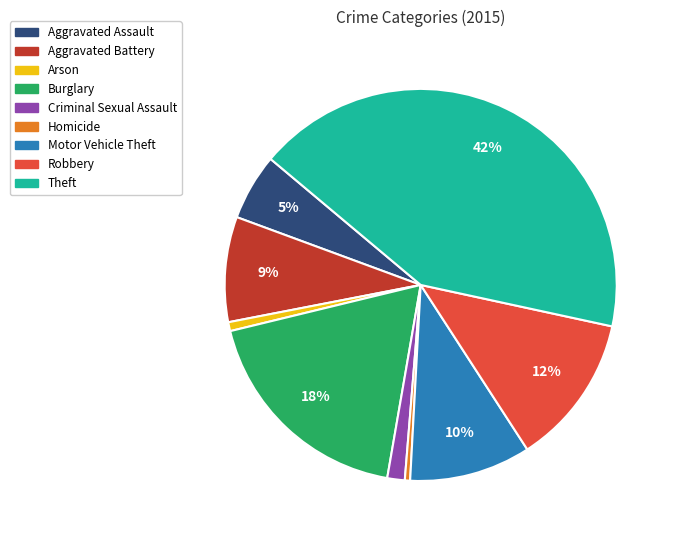

To the nearest percent, what is the combined percentage of Arson and Homicide?

1%